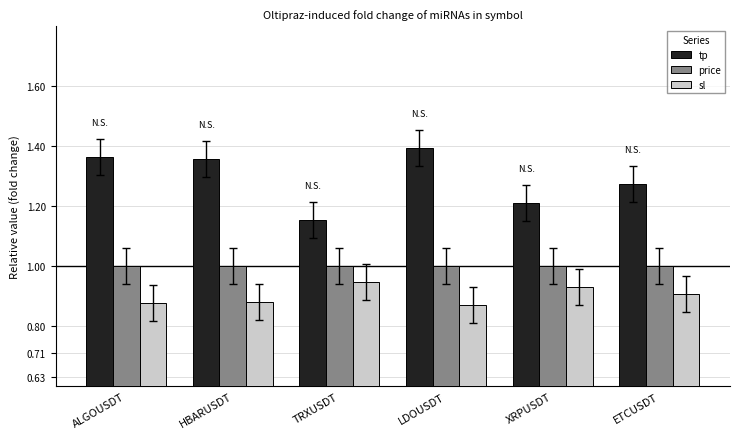

What is the difference between the highest and lowest values at TRXUSDT?

0.2